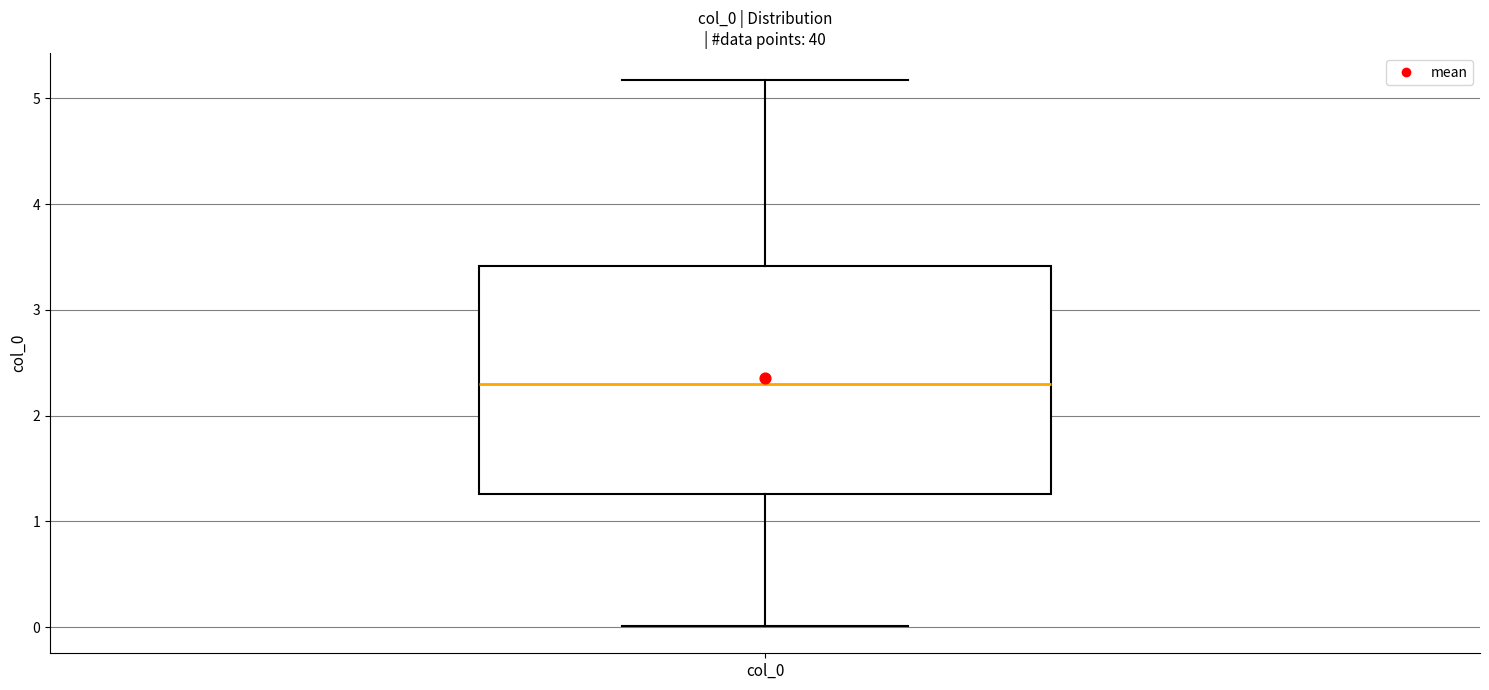

Read this box plot against the y-axis: the position of the median line, the range covered by the box, and the ends of both whiskers. The values are not printed on the chart, so give them approximately, as read against the axis.

median 2.3, box 1.3 to 3.4, whiskers 0.0 to 5.2